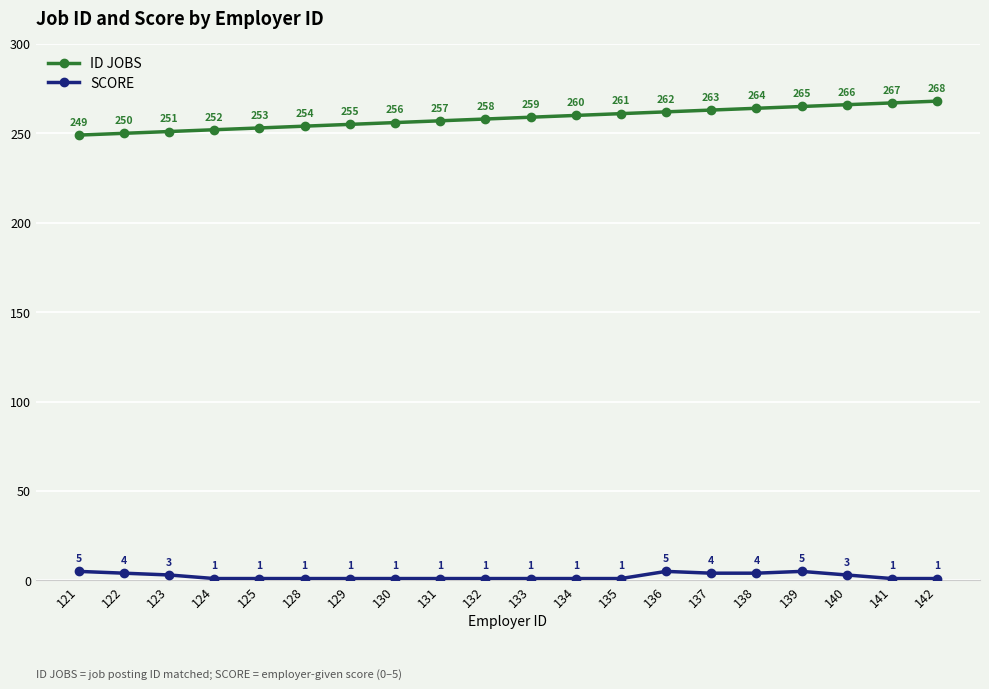

How many data points does each series have?

20